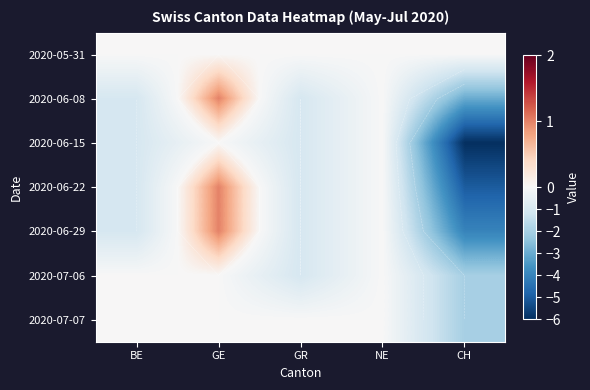

The 2020-06-29 series shows 2 at GE. True or false?

False